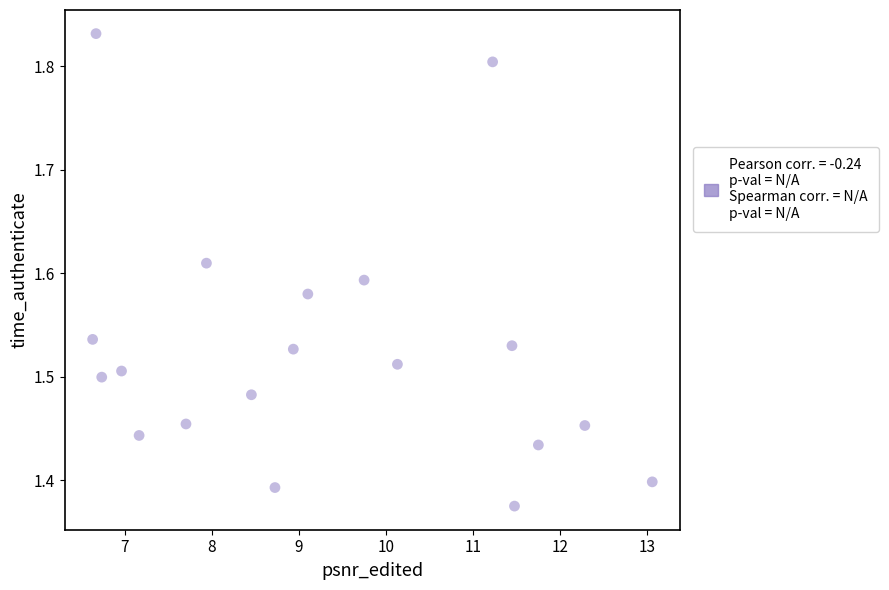

What is the range of Y values (max minus min)?

0.5